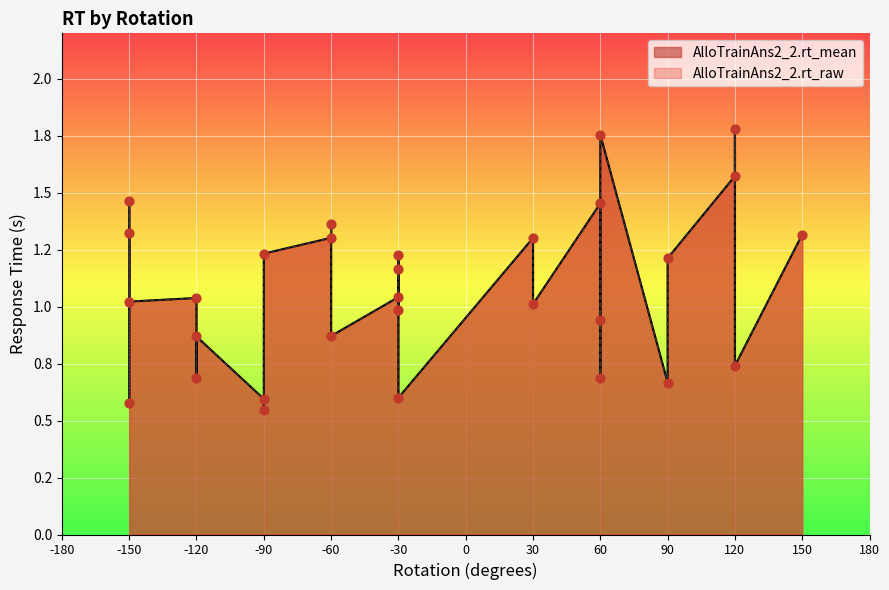

Is the value of AlloTrainAns2_2.rt_mean at 8 greater than the value of AlloTrainAns2_2.rt_raw at 26?

No